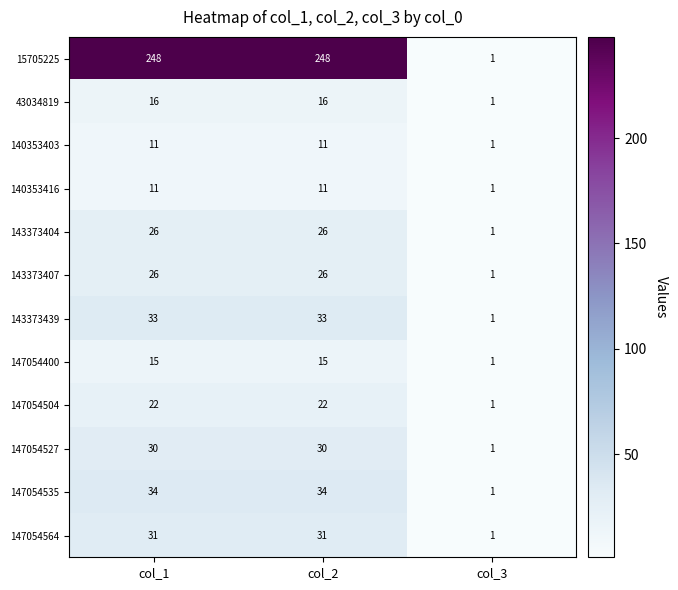

Is it true that 140353416 equals 18 at col_2?

False